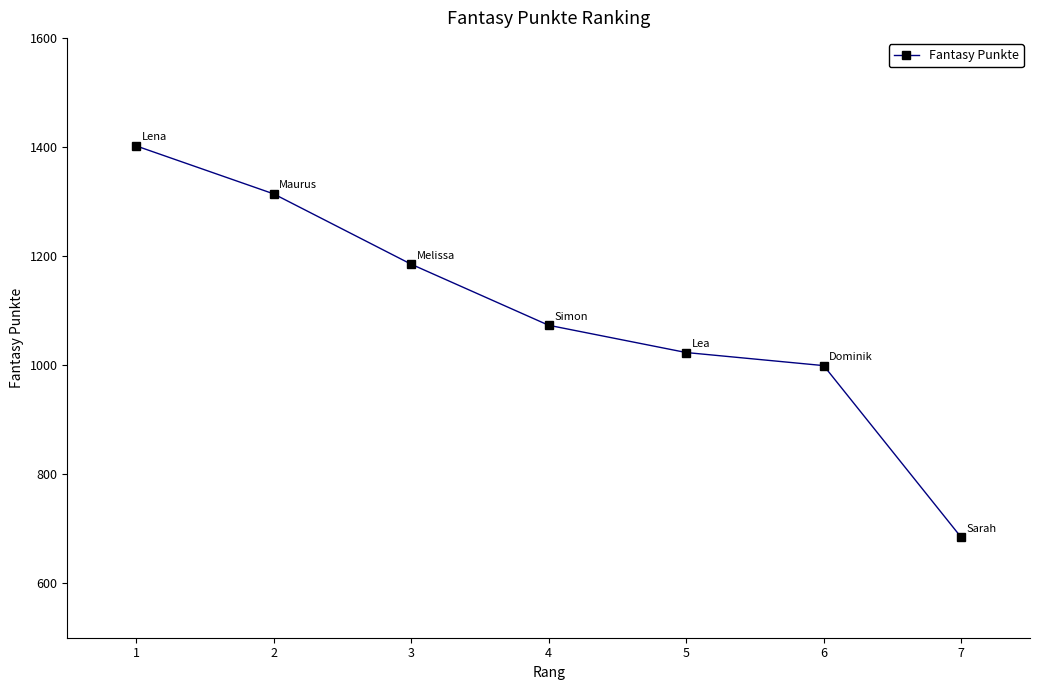

What is the average value?

1097